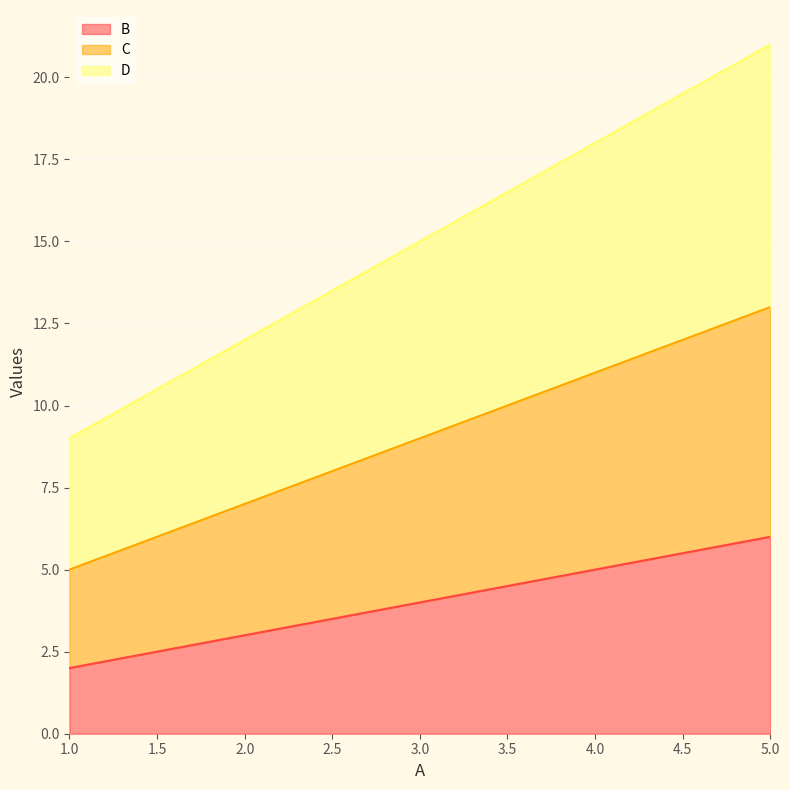

True or false: B and C cross at least once.

False